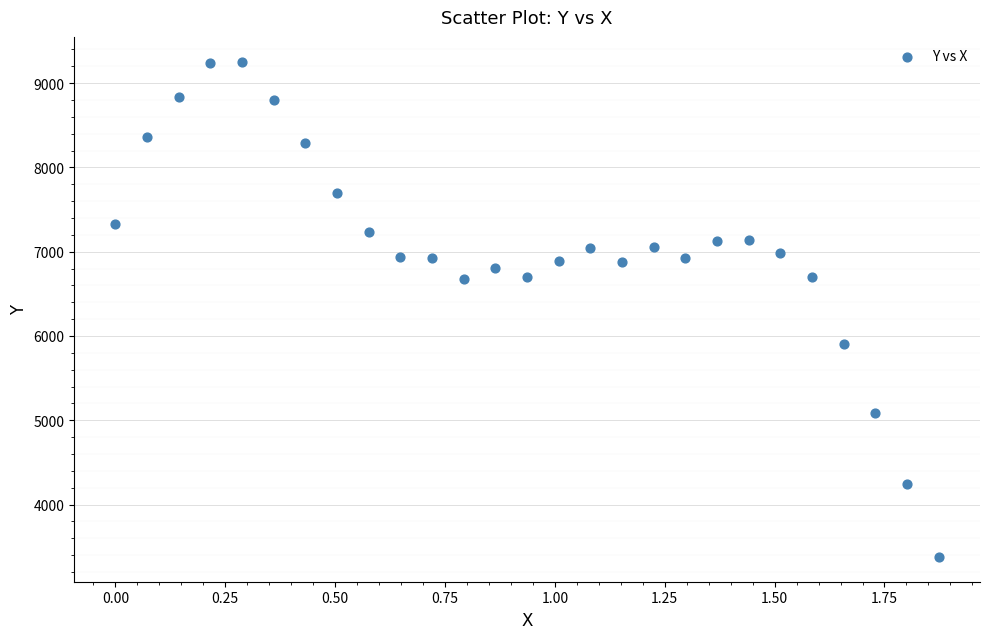

What is the range of Y values (max minus min)?

5874.9